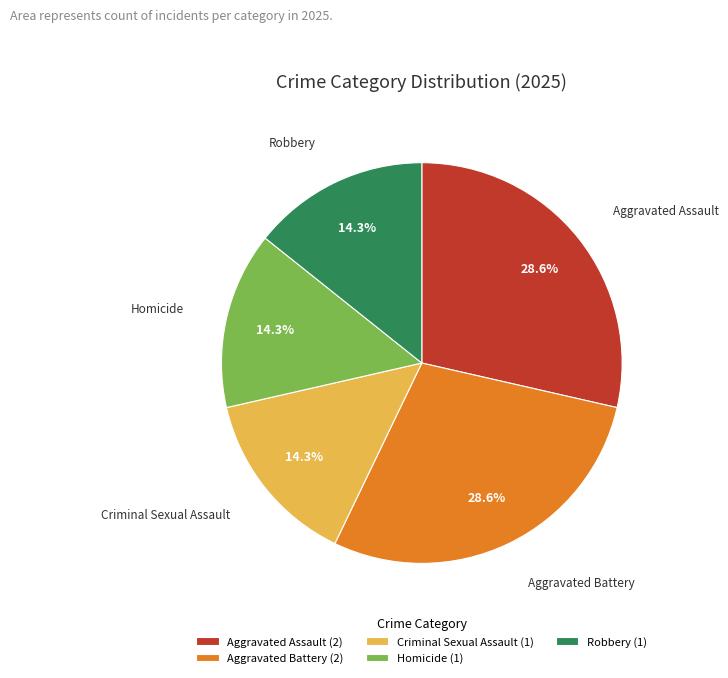

Combined, what portion of the pie is Aggravated Assault and Criminal Sexual Assault?

42.9%